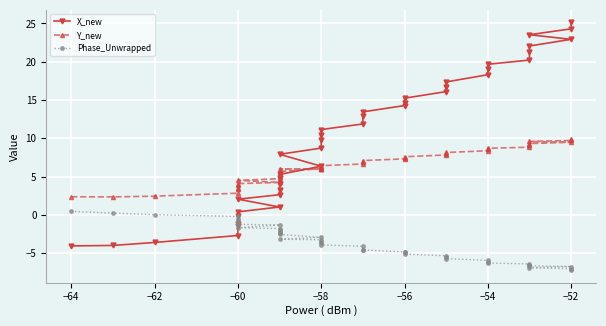

What is the difference between the maximum and second lowest values in the X_new series?

29.1